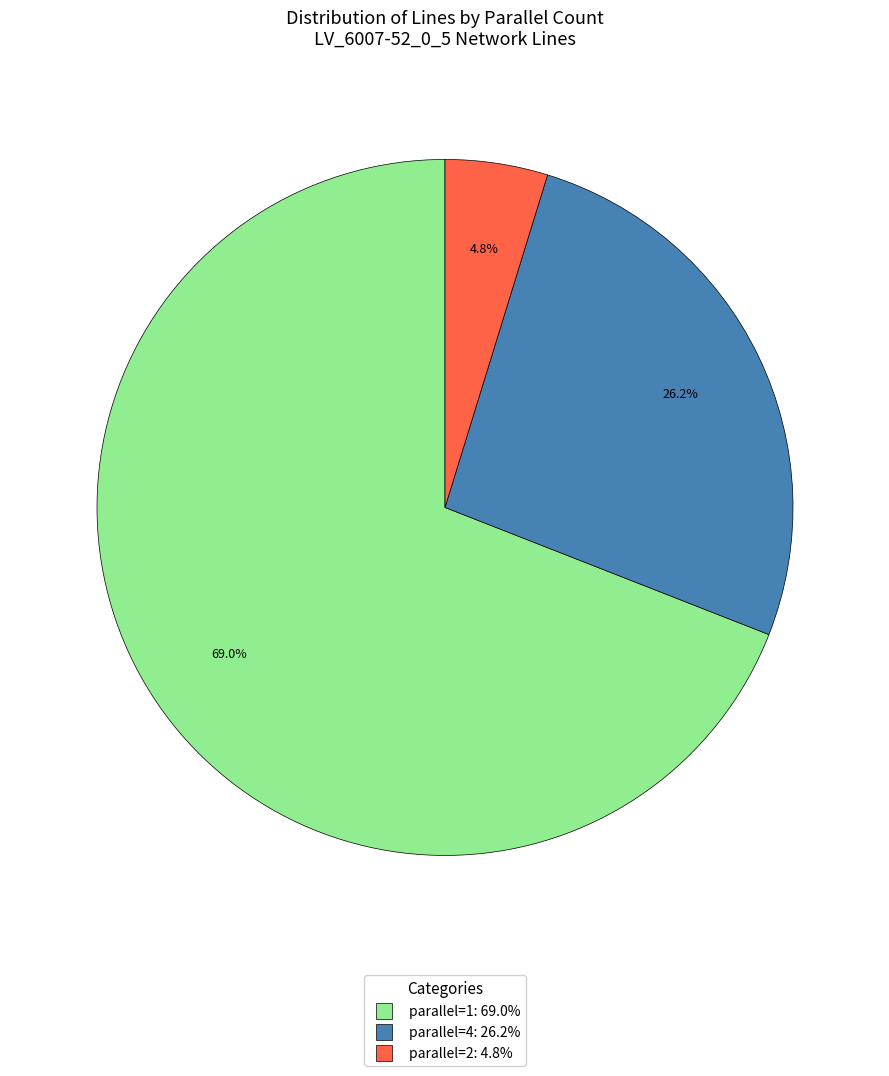

Count the number of slices in the pie.

3